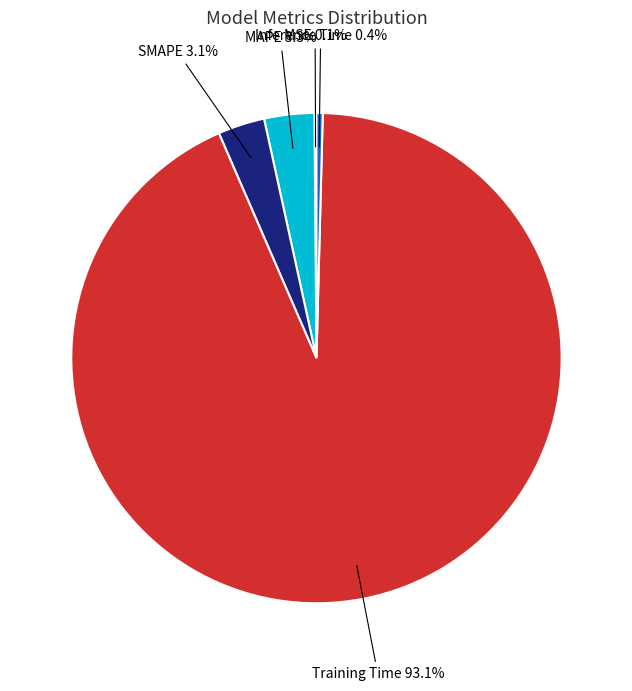

Is SMAPE the majority of the pie?

No